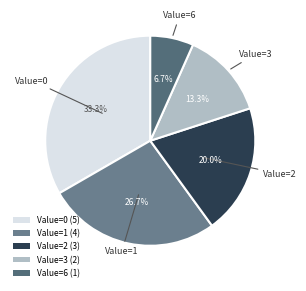

How many slices are in this pie chart?

5